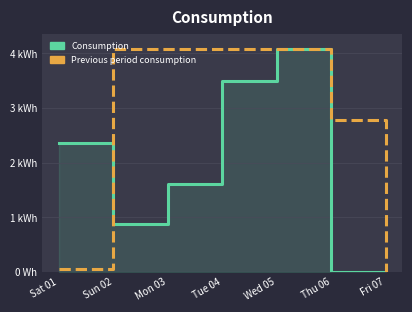

Reading left to right, extract all data points from this chart.

Consumption: 146	54	100	217	253	0	0
Previous period consumption: 3	253	253	253	253	172	0